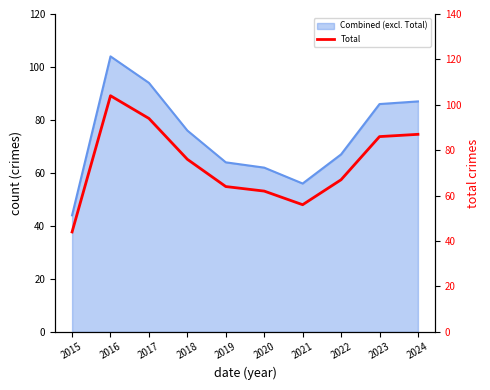

What is the minimum value shown in the chart?

44